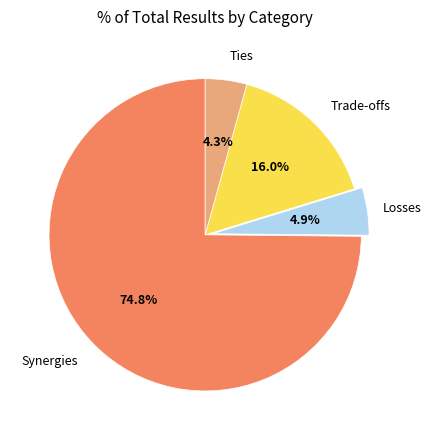

To the nearest percent, what portion does Ties represent?

4%